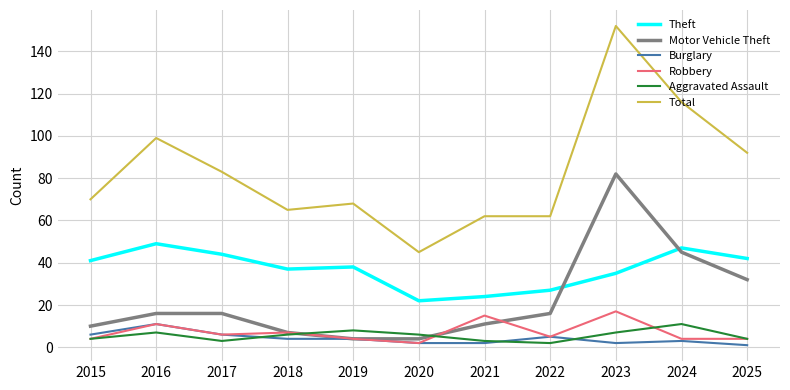

Which series has the widest spread of values?

Total